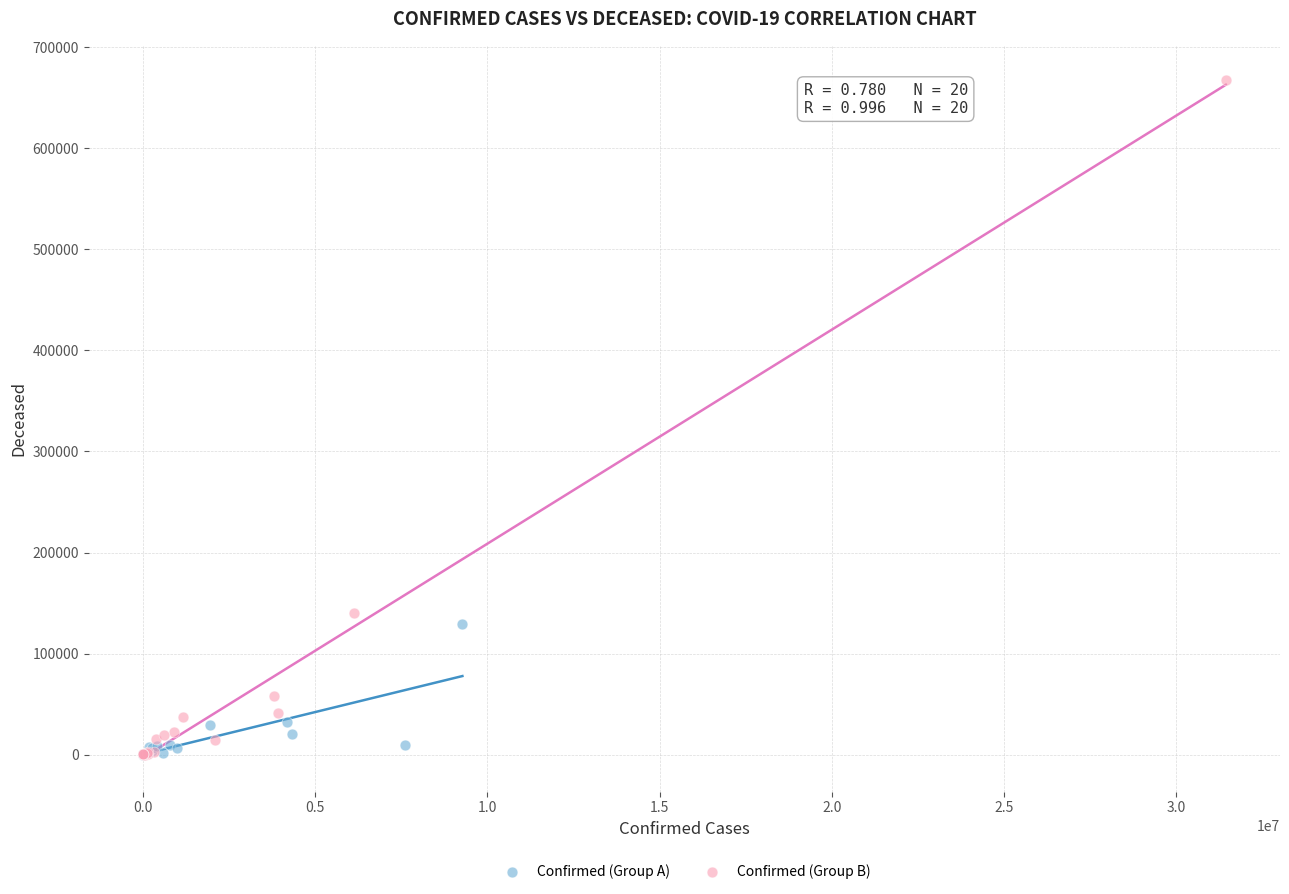

Which series reaches the maximum Y coordinate?

Confirmed (Group B)